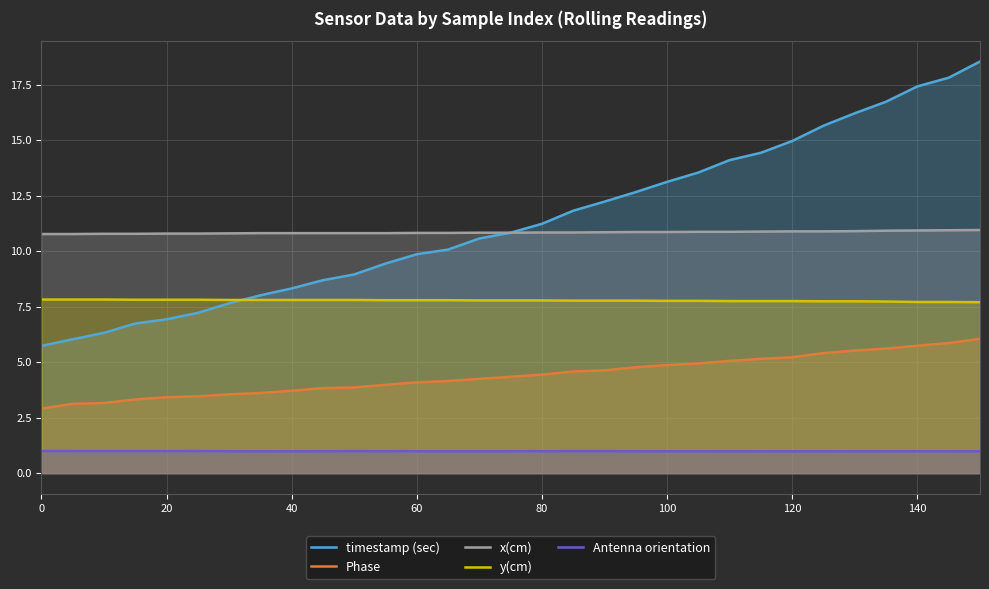

True or false: Antenna orientation and x(cm) intersect in this chart.

False